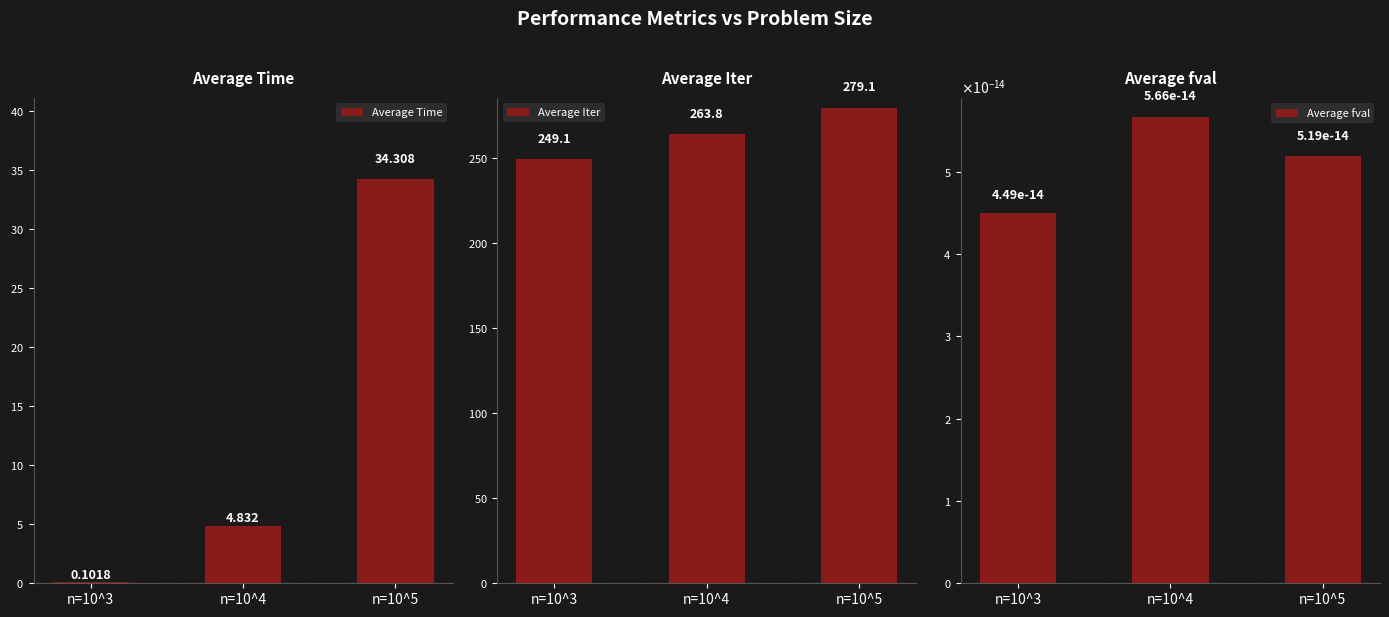

Is it true that Average Iter equals 279.1 at n=10^5?

True